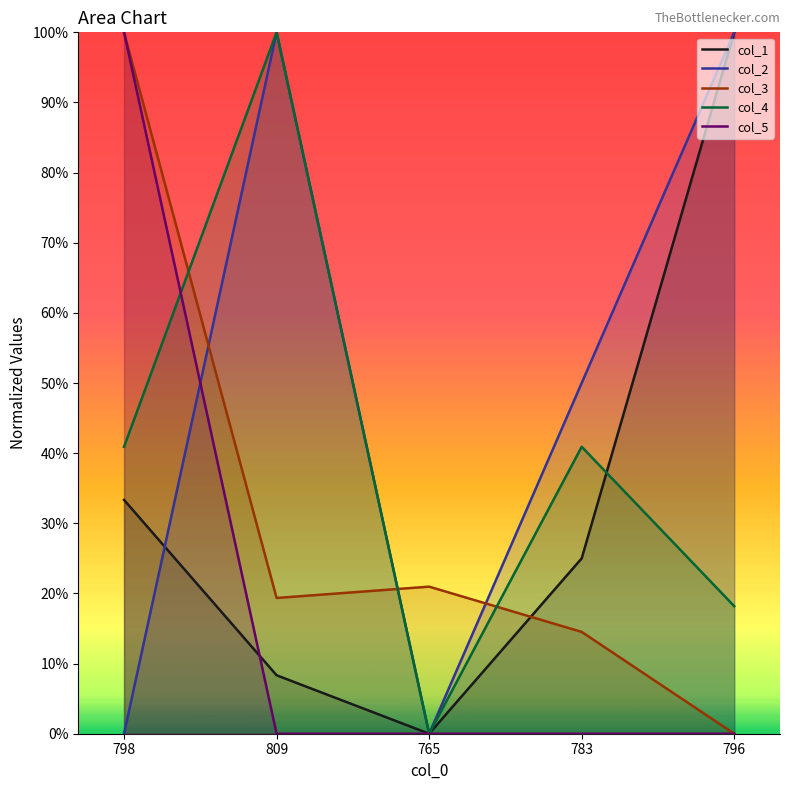

How many series are shown in this chart?

5